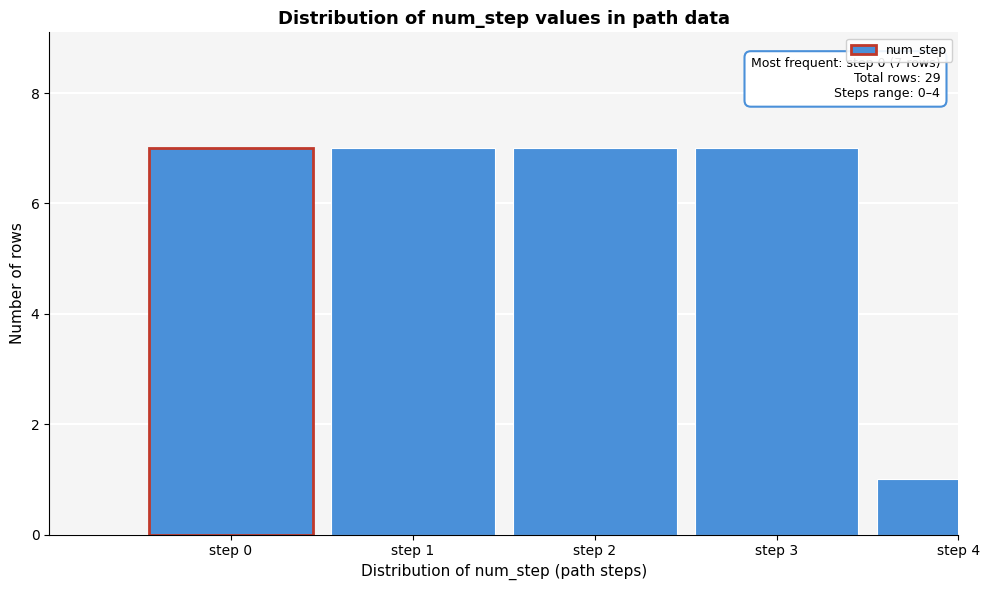

Reading left to right, what are all the values shown in this chart?

step 0=7	step 1=7	step 2=7	step 3=7	step 4=1